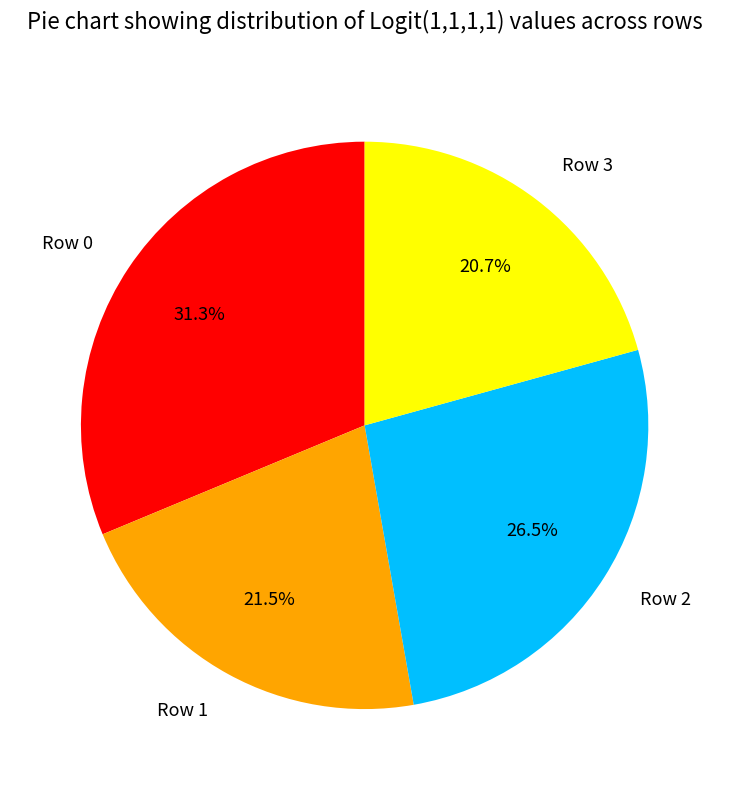

Between Row 2 and Row 3, which is larger?

Row 2